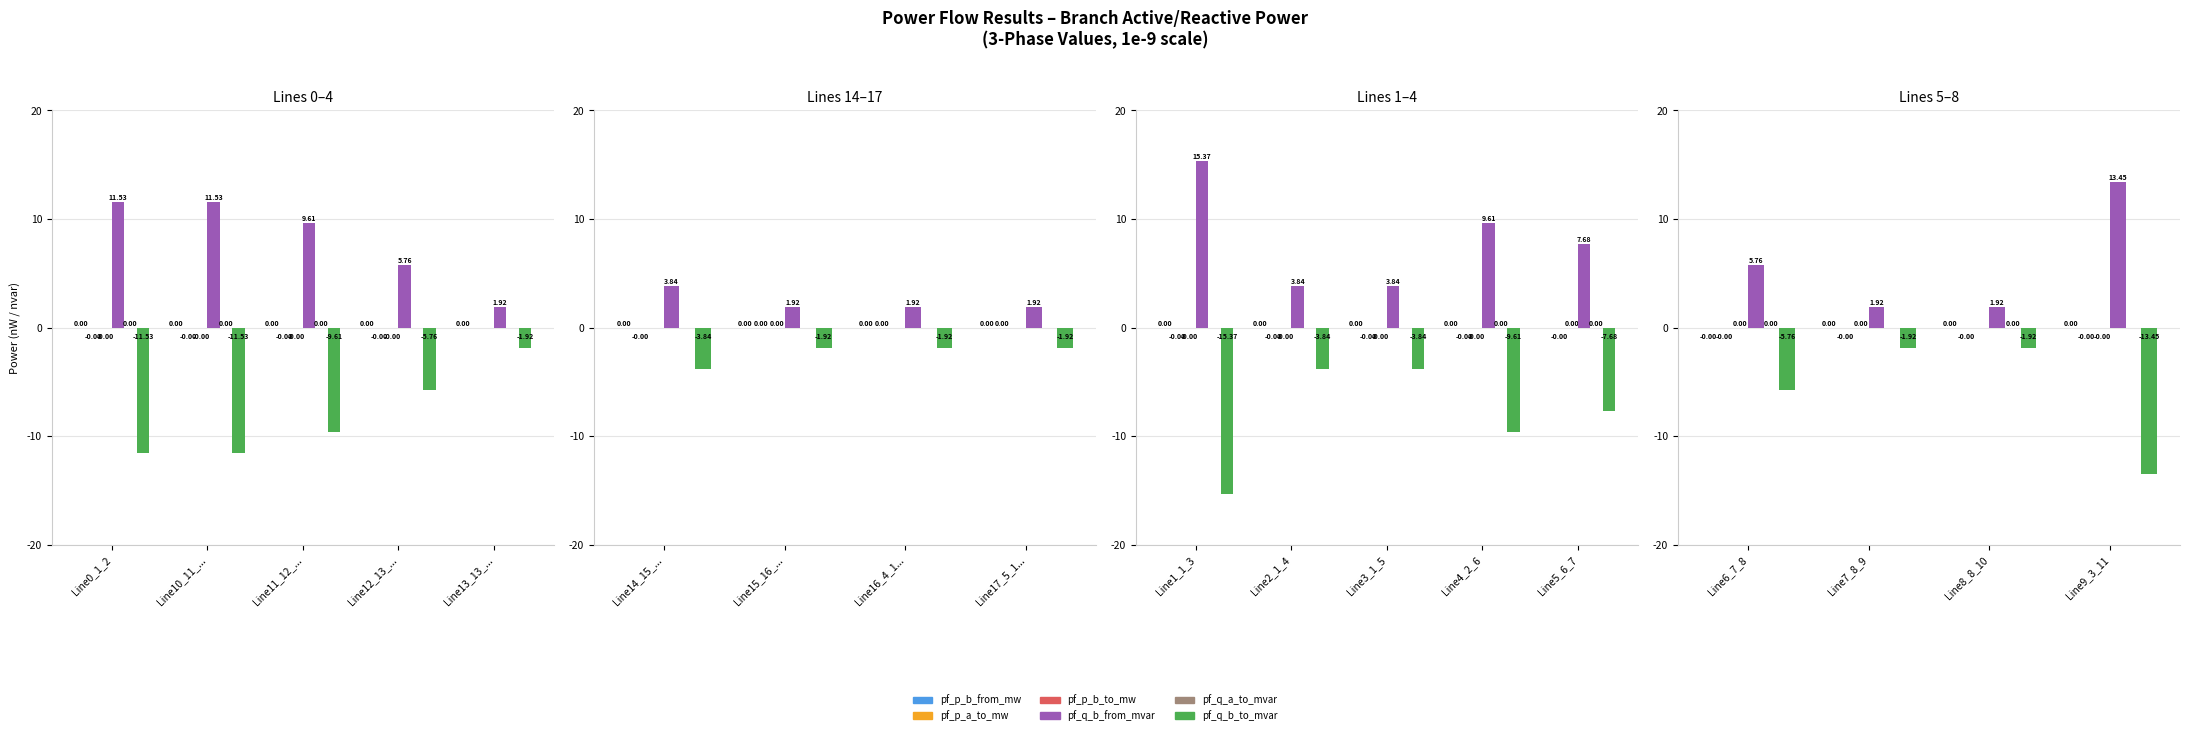

The value of pf_q_a_to_mvar at Line7_8_9 is 0.0. True or false?

False